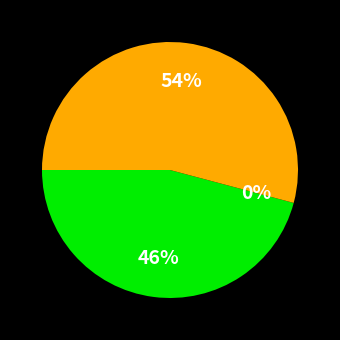

What is the total percentage of 2020-07-05 and 2020-06-30?

4.3%